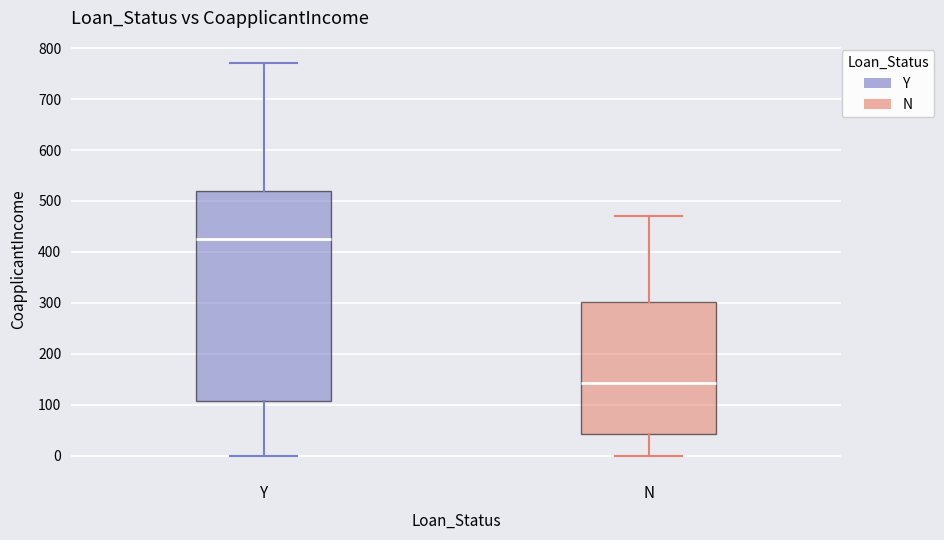

Reading left to right, read every box against the y-axis: the position of its median line, the range the box covers, and the ends of its whiskers. The values are not printed on the chart, so give them approximately, as read against the axis.

Y: median 430, box 110 to 520, whiskers 0 to 770
N: median 140, box 40 to 300, whiskers 0 to 470